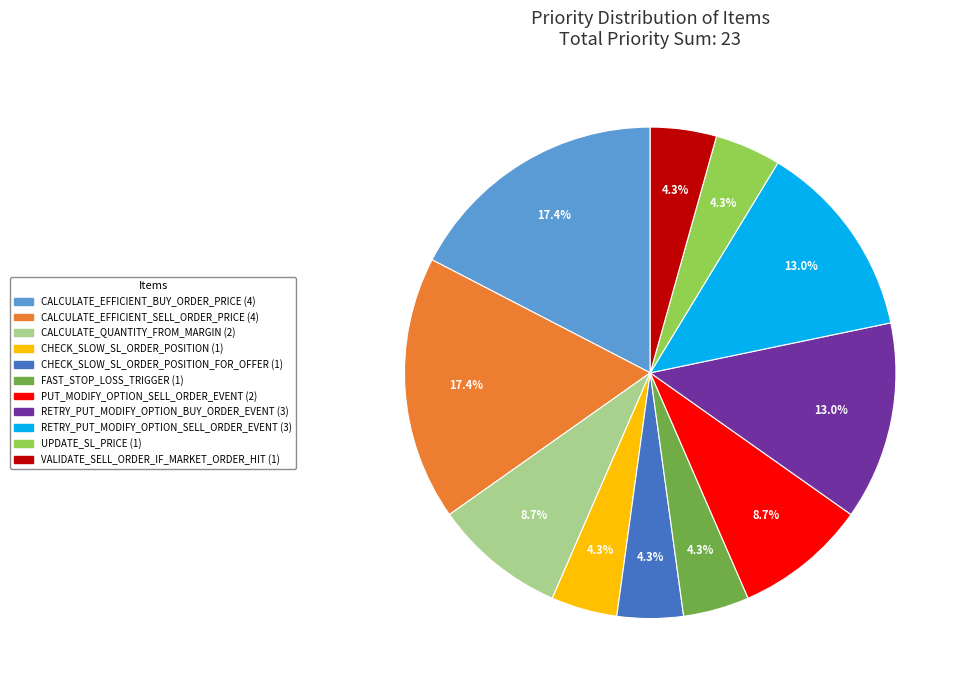

How many segments does this pie chart have?

11